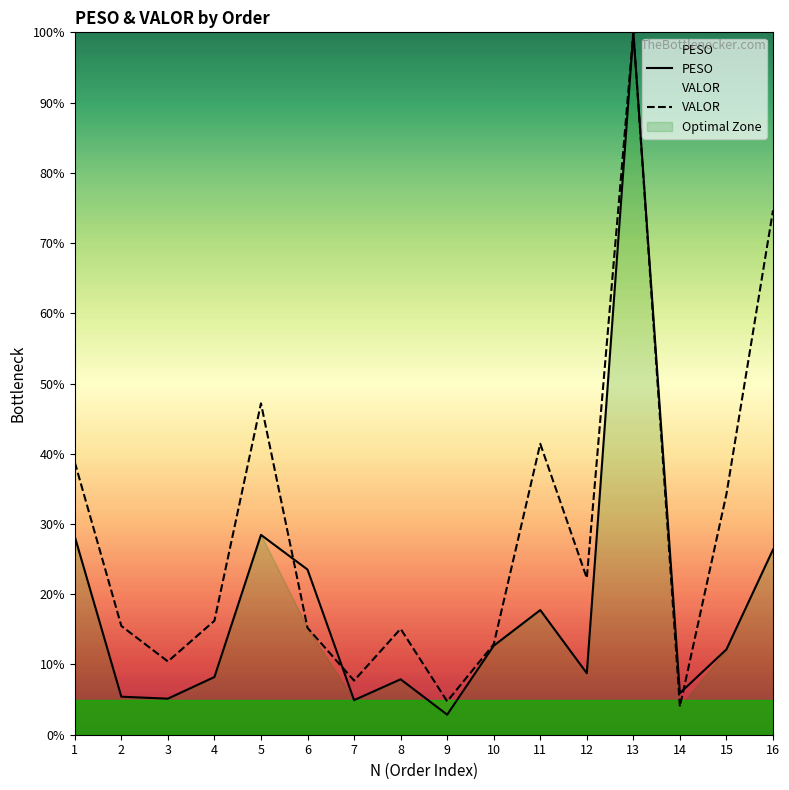

What is the difference between the maximum and second lowest values in the PESO series?

95.1